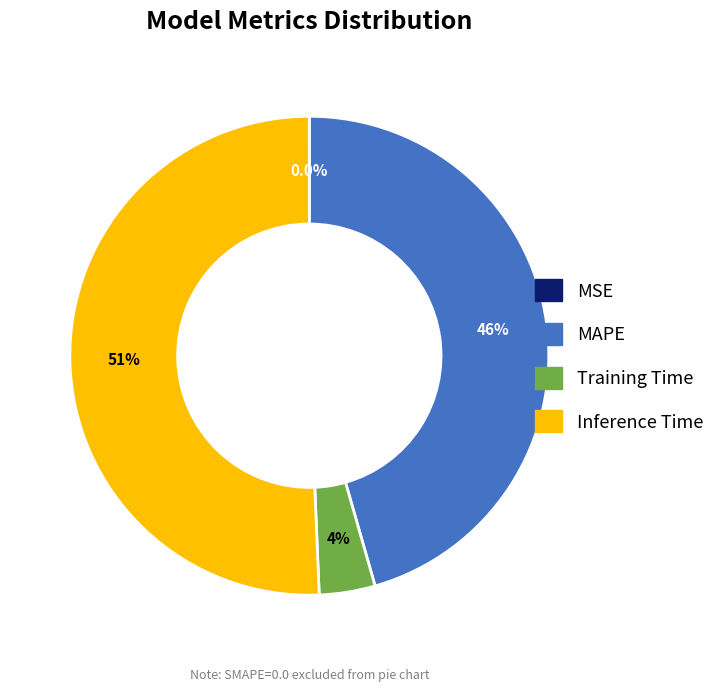

What is the largest slice in the pie chart?

Inference Time